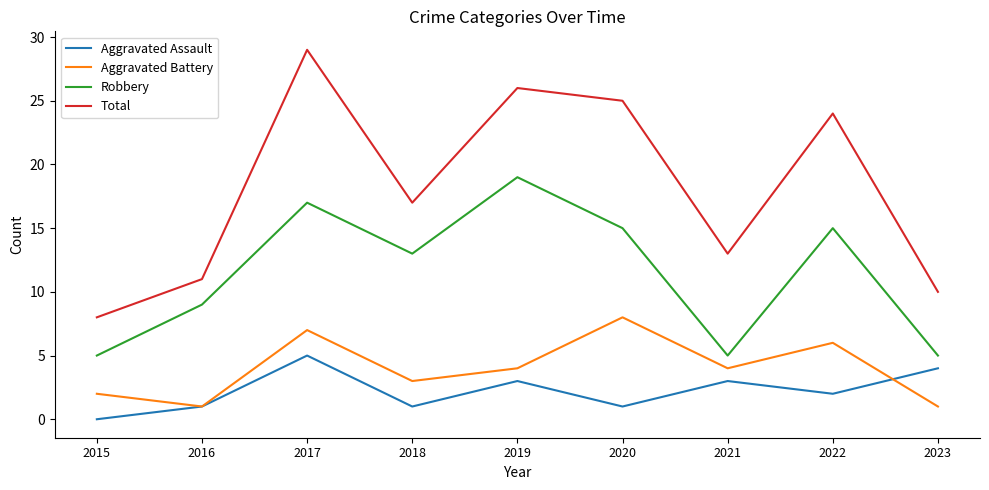

Rank the series by their maximum value, from lowest to highest.

Aggravated Assault, Aggravated Battery, Robbery, Total